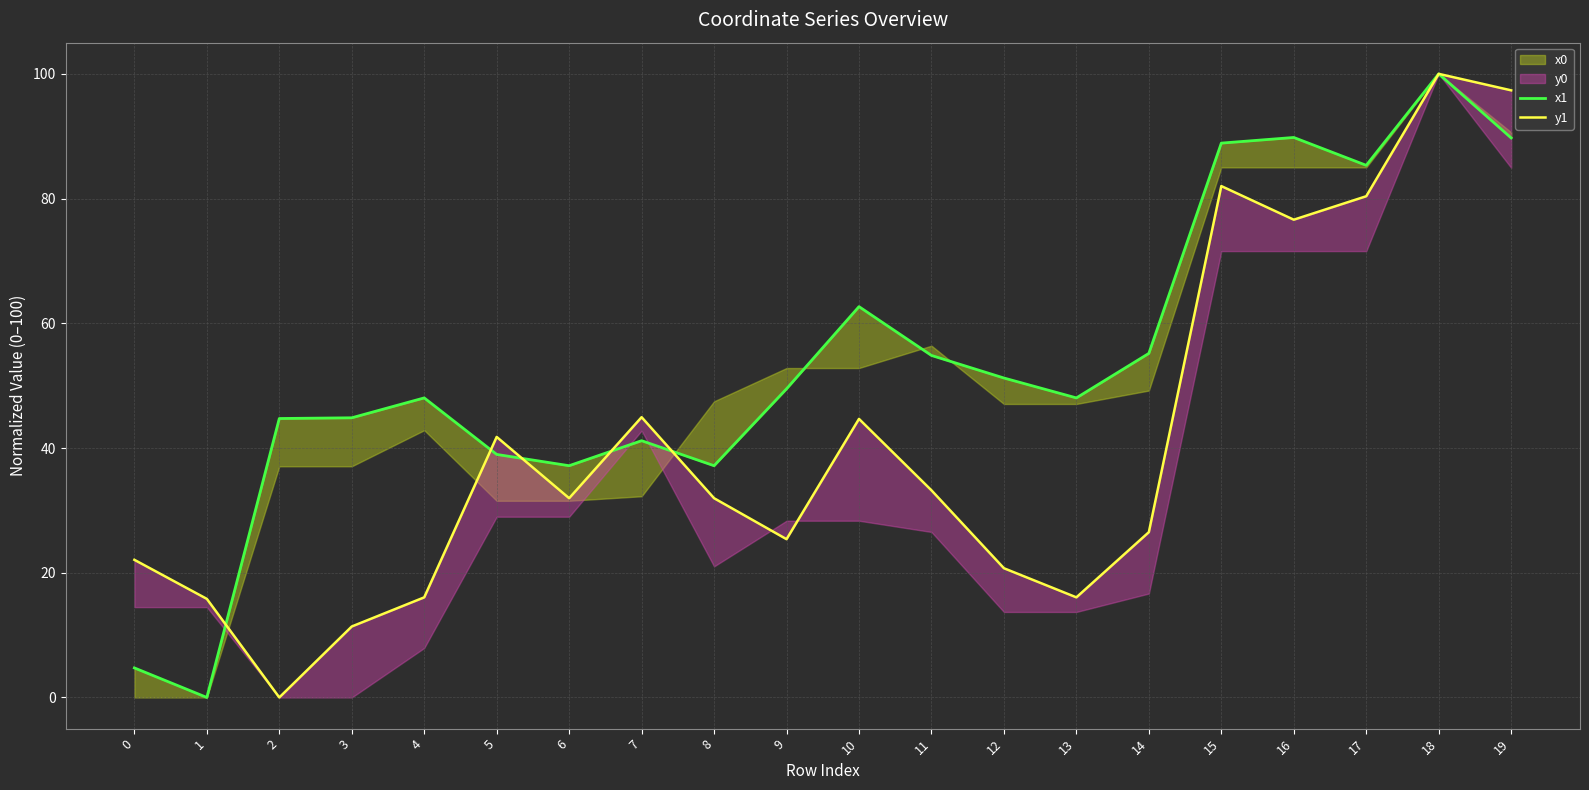

In x1, how many points are lower than both neighbors (excluding endpoints)?

5